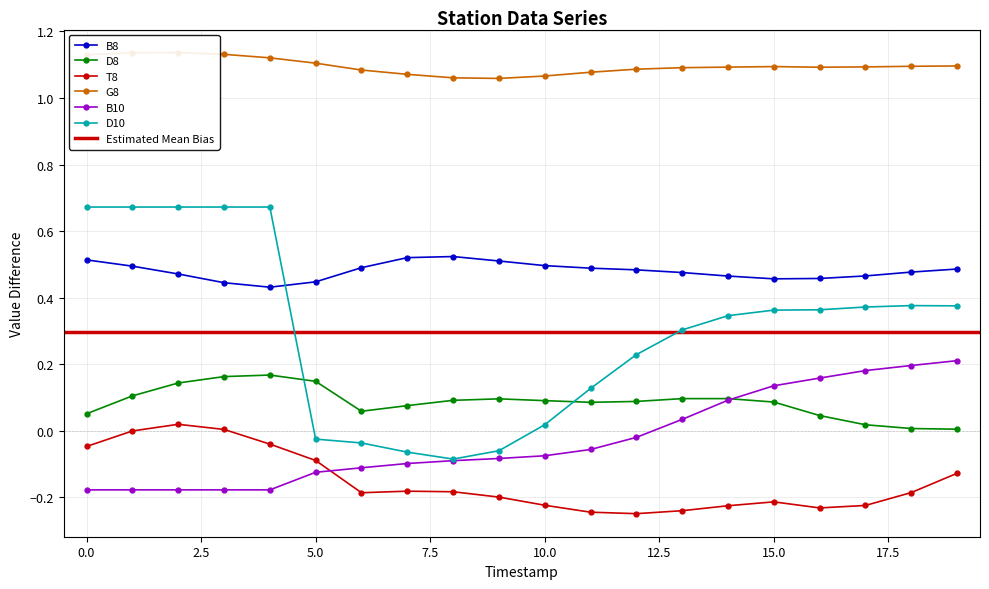

What is the approximate value of T8 at 7?

-0.2